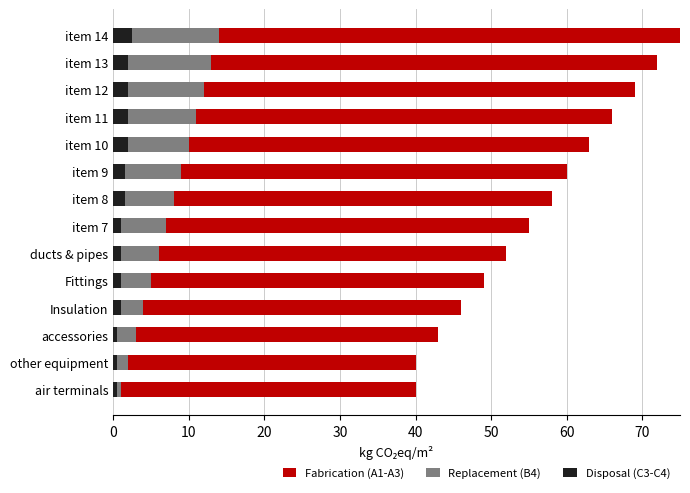

What is the maximum value shown in the chart?

75.0